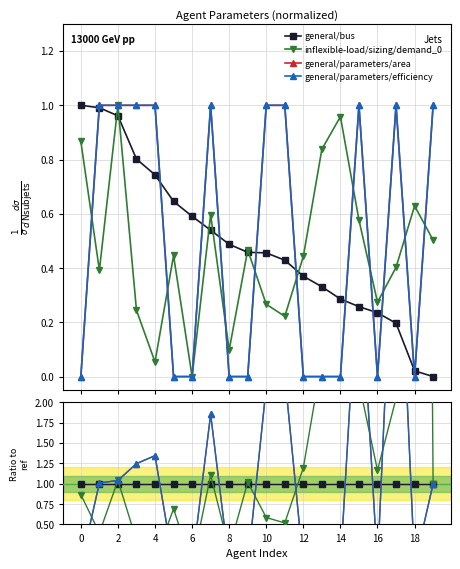

Which category has the highest value in the general/parameters/efficiency series?

17